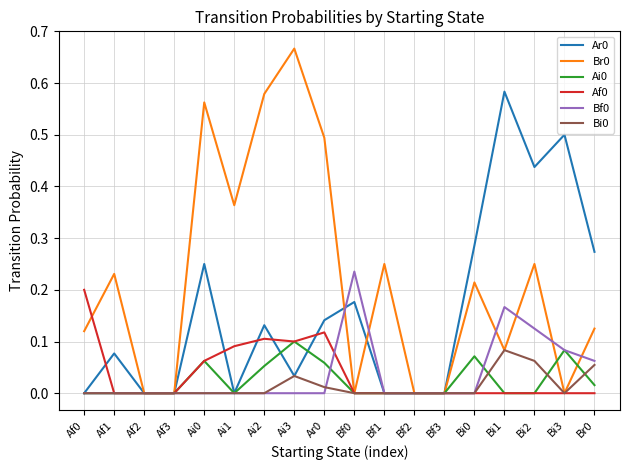

At which category does the chart reach its peak across all series?

Ai3